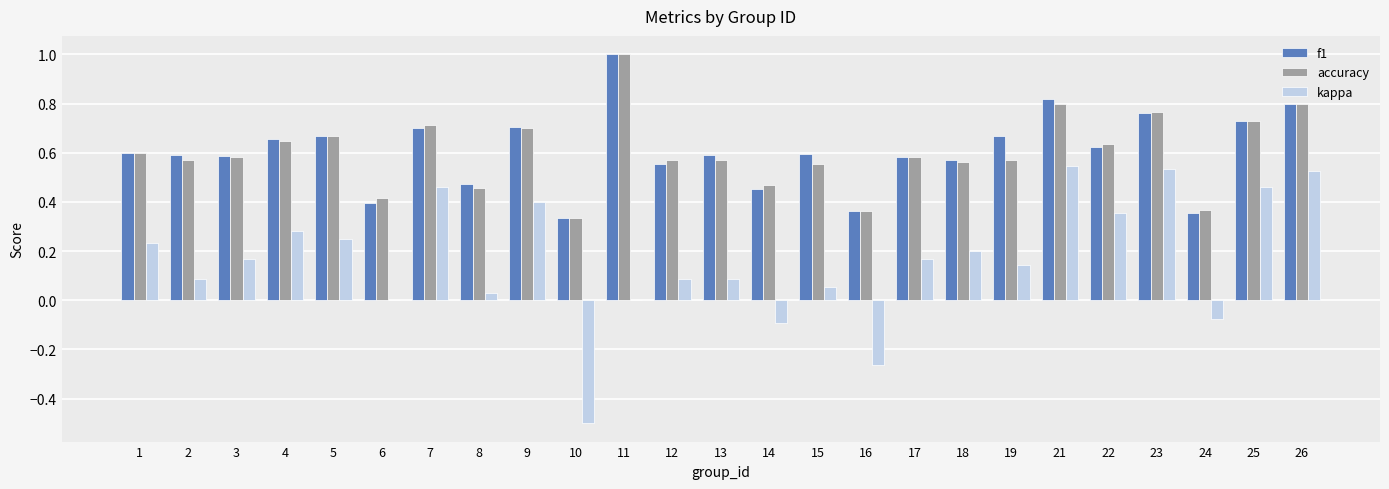

The value of f1 at 26 is 0.2. True or false?

False